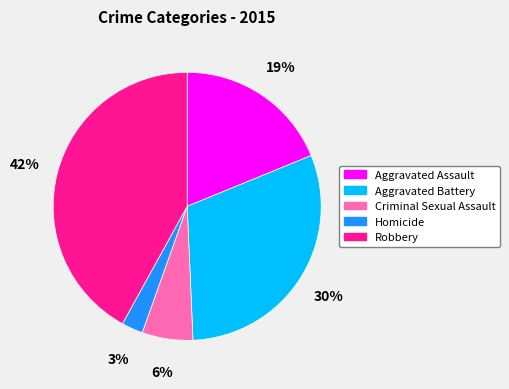

Count the number of slices in the pie.

5